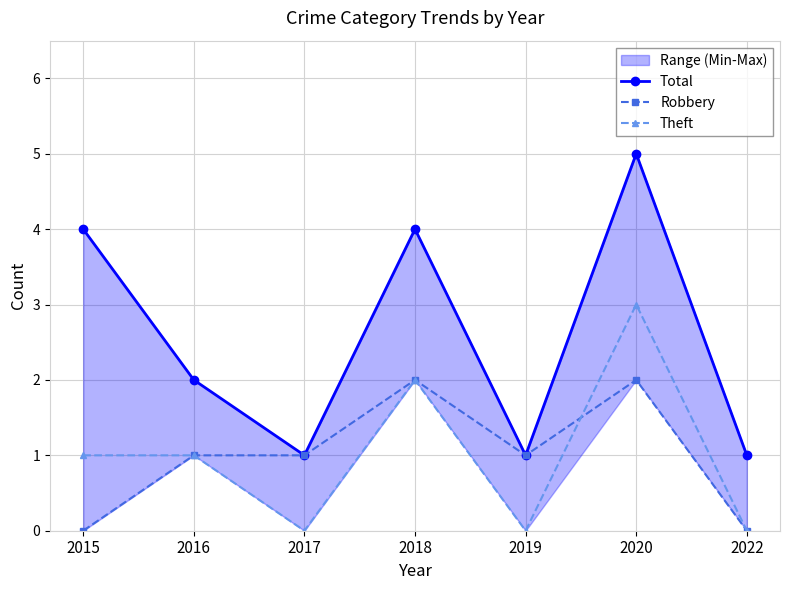

How many data points in Theft are above 1?

2